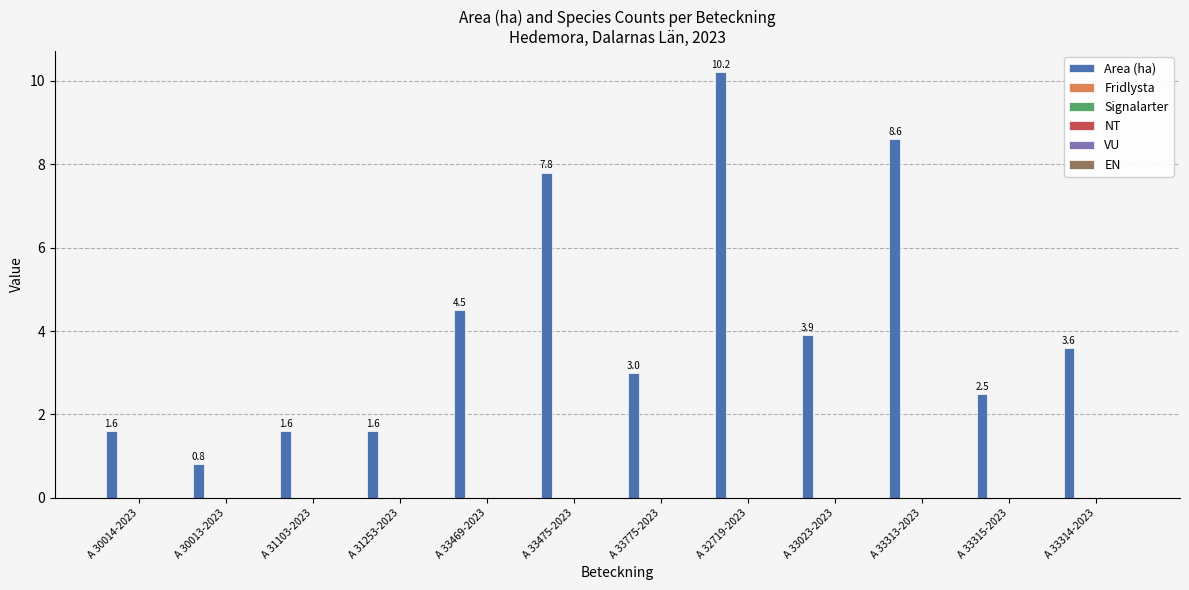

What is the difference between the second highest and minimum values?

7.8